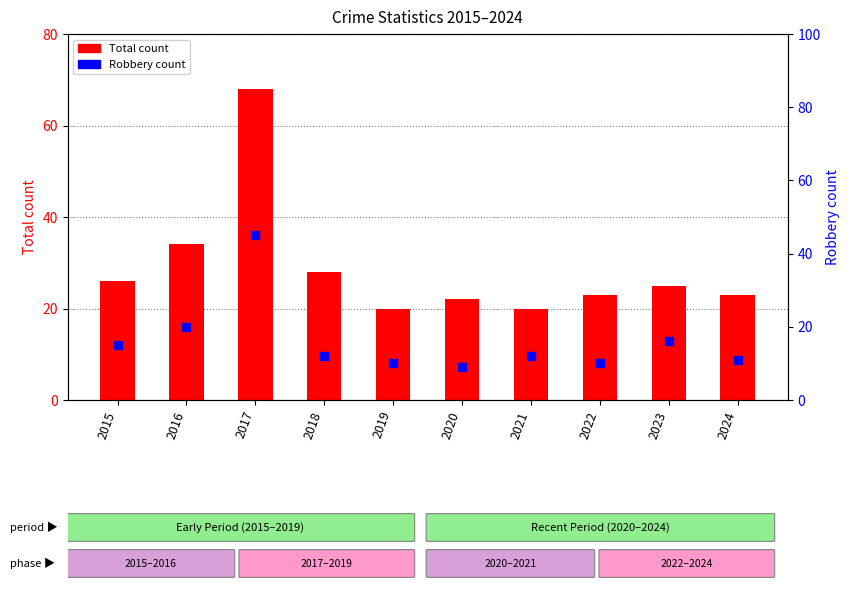

Which series contains the lowest Y value?

Robbery